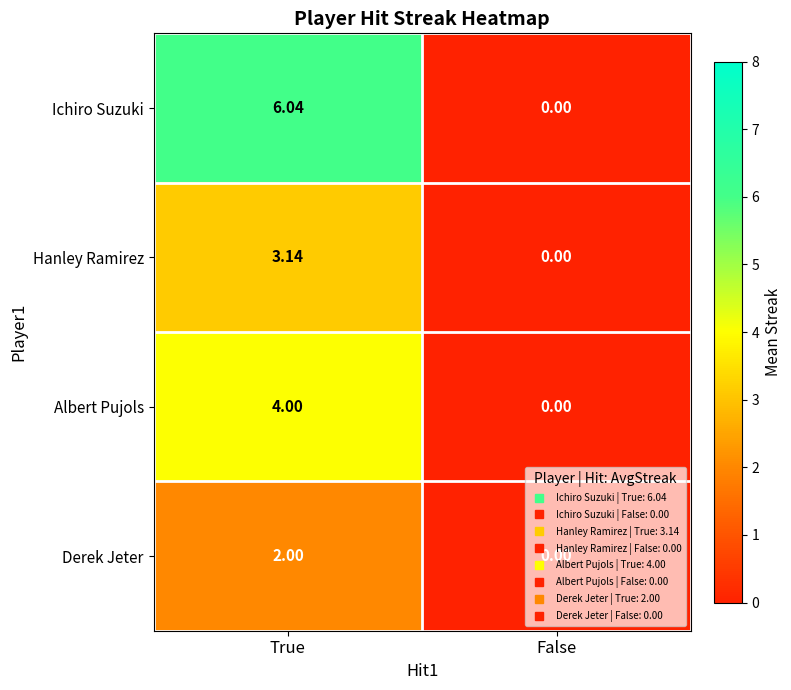

Which series has the widest spread of values?

Ichiro Suzuki